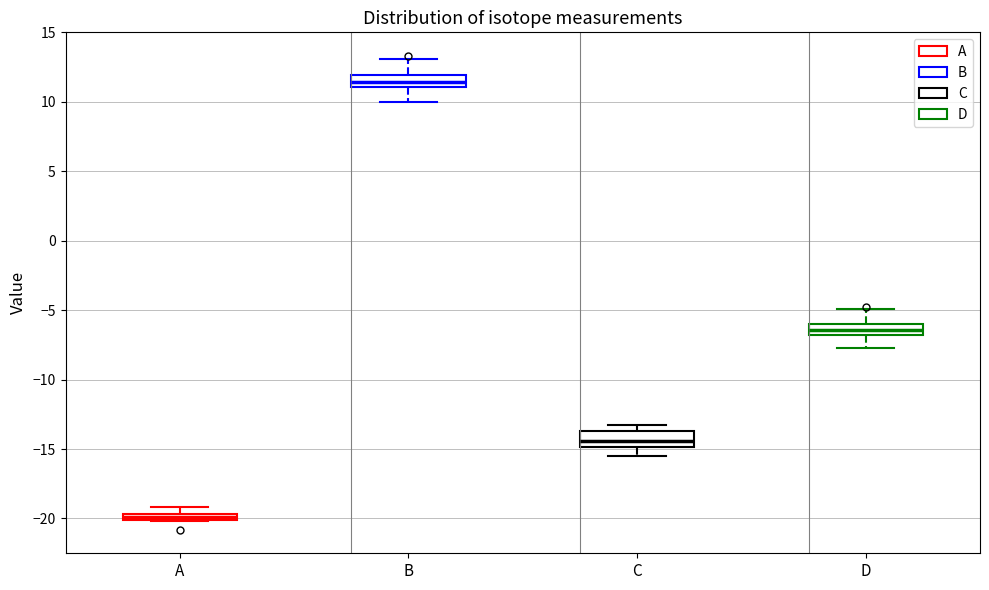

Where is the lower edge of the box for A on the y-axis? The values are not printed on the chart, so give them approximately, as read against the axis.

-20.0